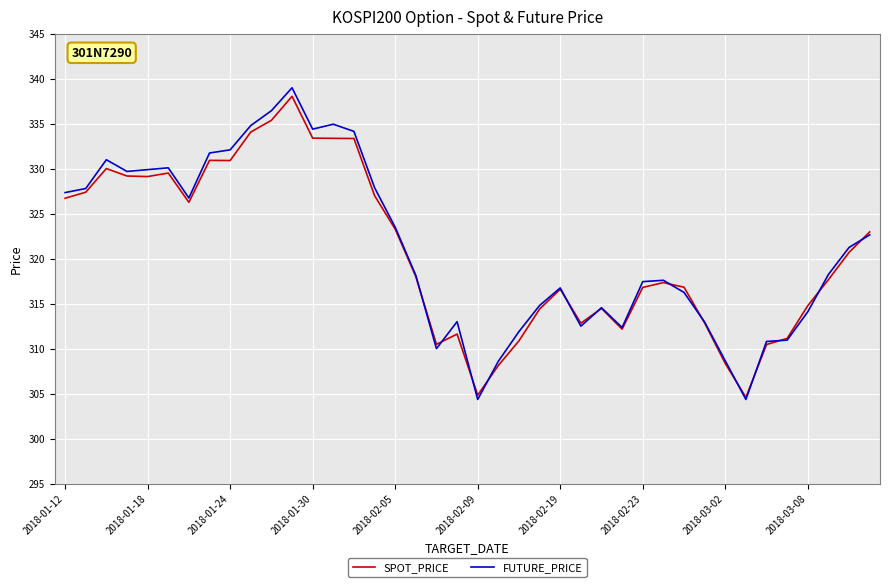

What is the highest value of the FUTURE_PRICE series?

339.0